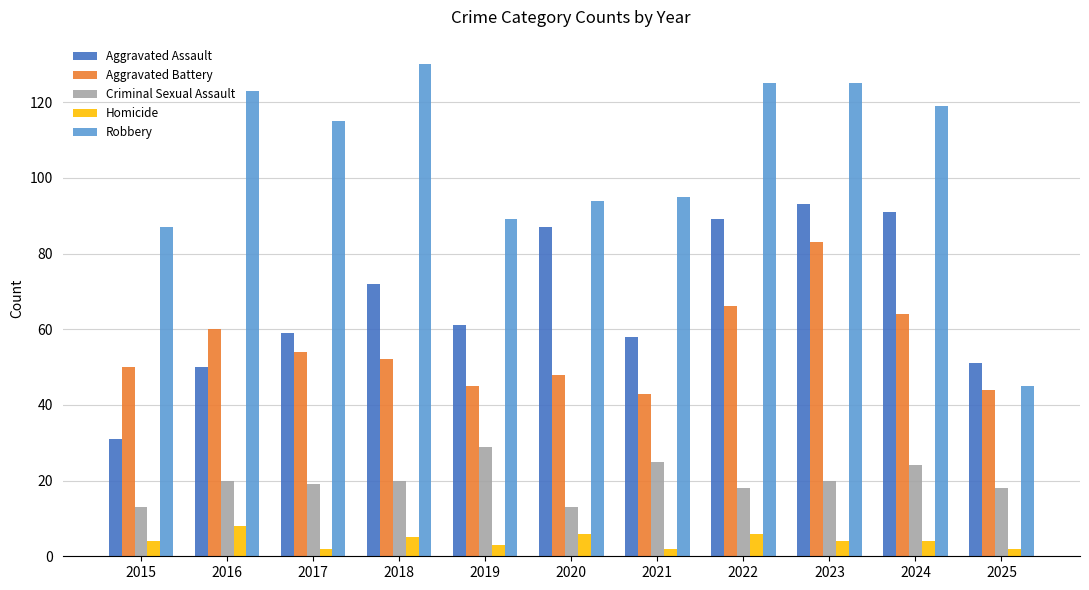

Reading left to right, what are all the values shown in this chart?

Aggravated Assault: 2015=31	2016=50	2017=59	2018=72	2019=61	2020=87	2021=58	2022=89	2023=93	2024=91	2025=51
Aggravated Battery: 2015=50	2016=60	2017=54	2018=52	2019=45	2020=48	2021=43	2022=66	2023=83	2024=64	2025=44
Criminal Sexual Assault: 2015=13	2016=20	2017=19	2018=20	2019=29	2020=13	2021=25	2022=18	2023=20	2024=24	2025=18
Homicide: 2015=4	2016=8	2017=2	2018=5	2019=3	2020=6	2021=2	2022=6	2023=4	2024=4	2025=2
Robbery: 2015=87	2016=123	2017=115	2018=130	2019=89	2020=94	2021=95	2022=125	2023=125	2024=119	2025=45